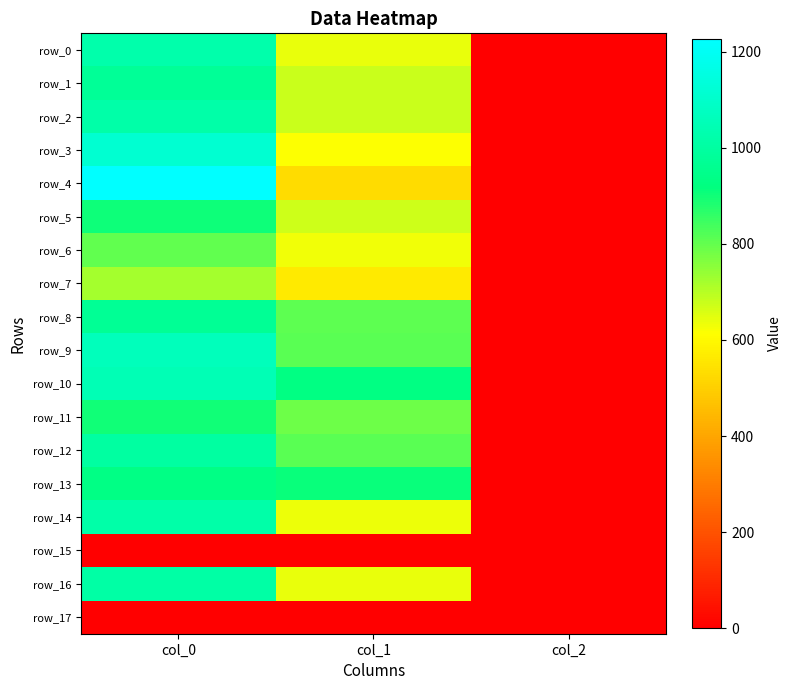

At which label does row_9 reach its minimum?

col_2